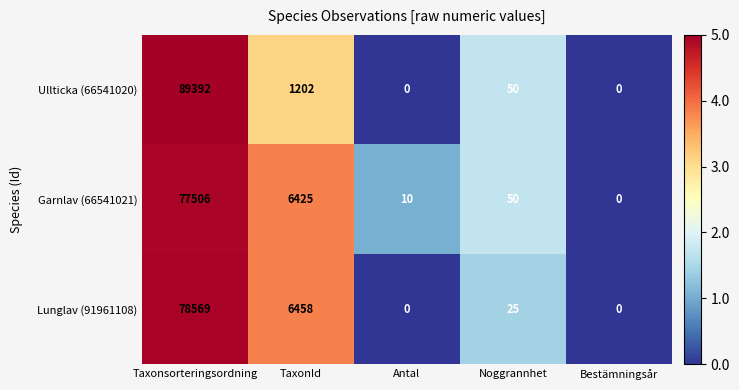

Where does the Lunglav (91961108) series first go above 25?

Taxonsorteringsordning